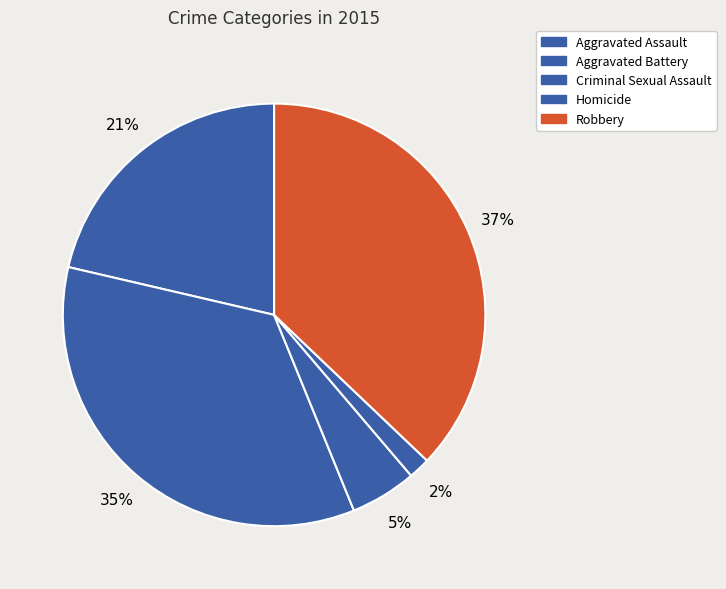

To the nearest percent, what is the difference between the Aggravated Assault and Robbery slice percentages?

16%